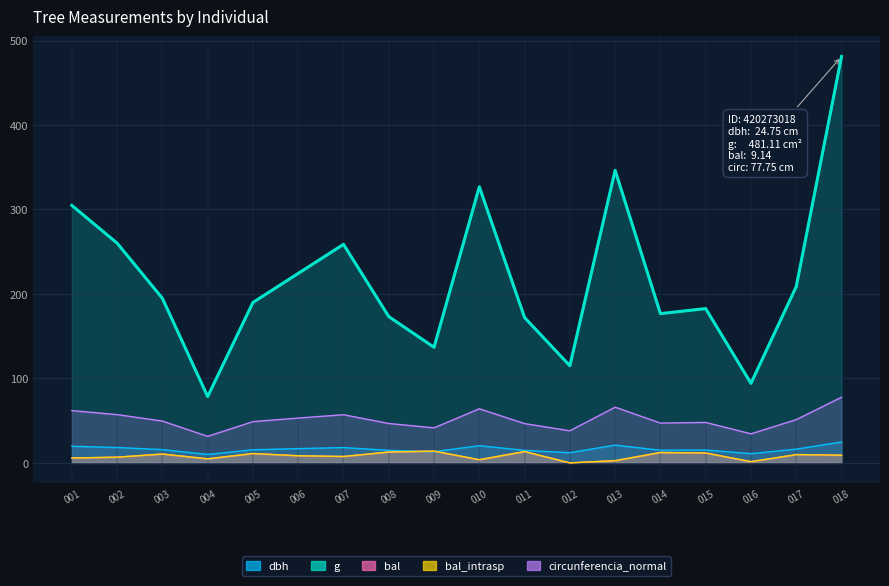

True or false: g and dbh intersect in this chart.

False